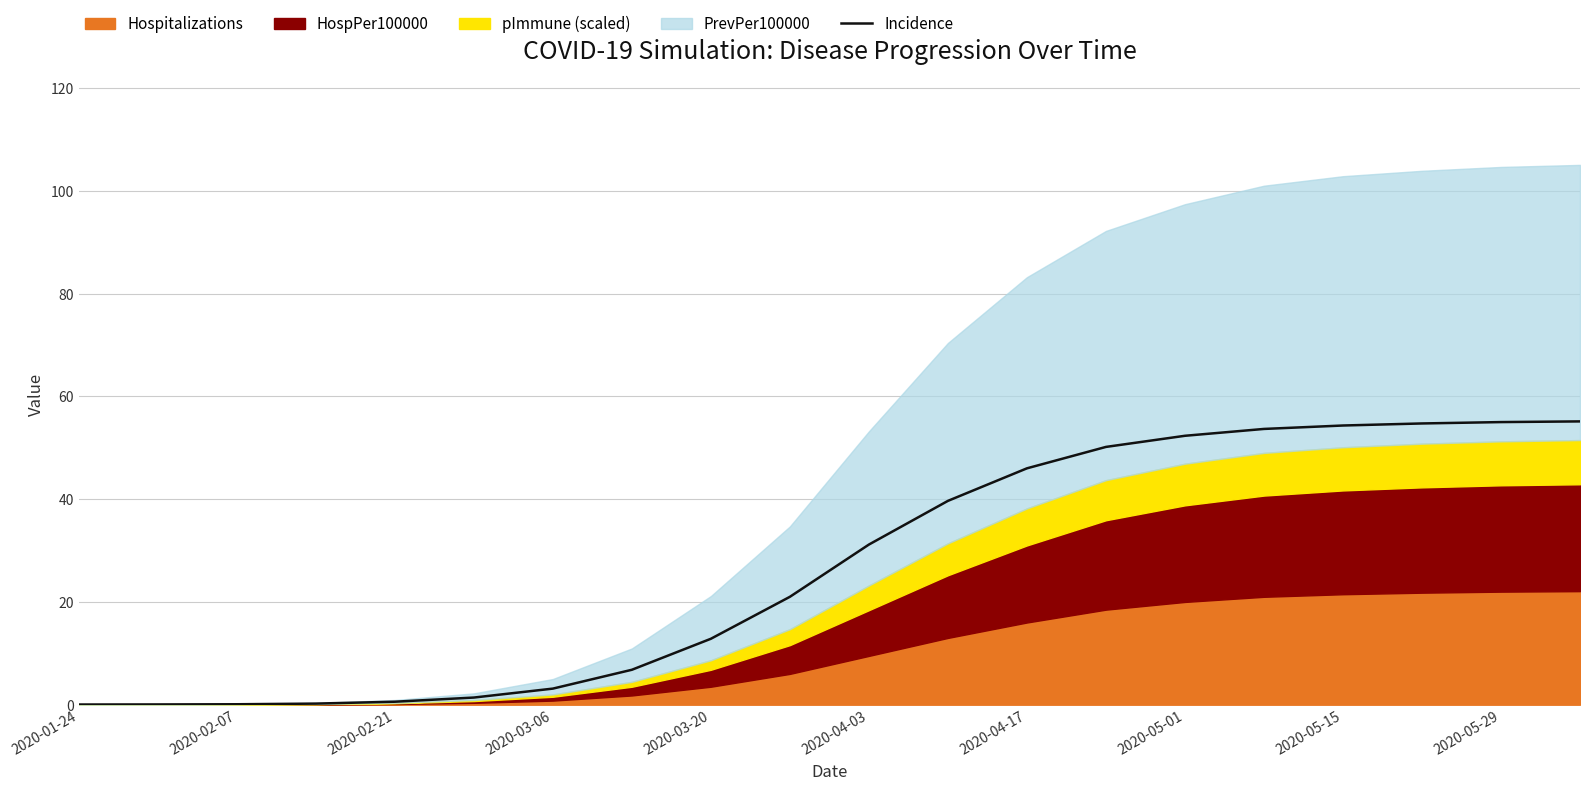

What is the maximum value for Incidence?

55.1